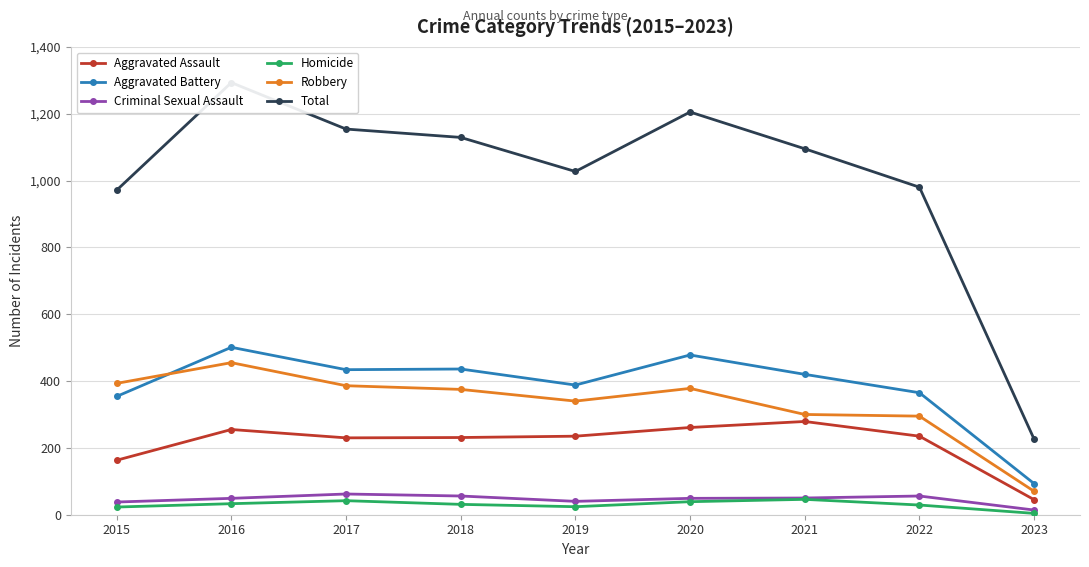

True or false: Aggravated Battery and Total cross at least once.

False